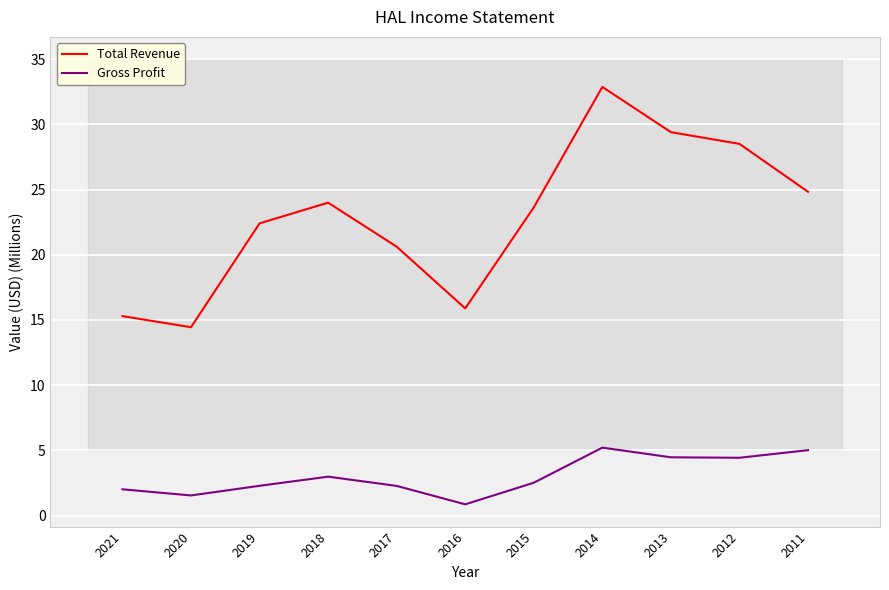

What are all the series names shown in the legend?

Total Revenue, Gross Profit